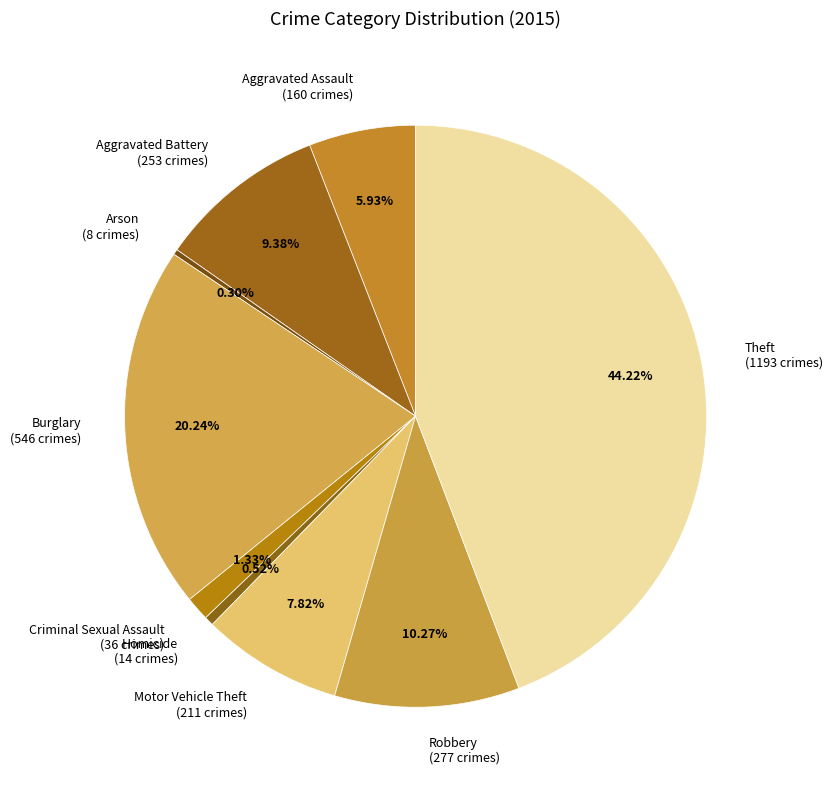

Does any single category account for the majority?

No